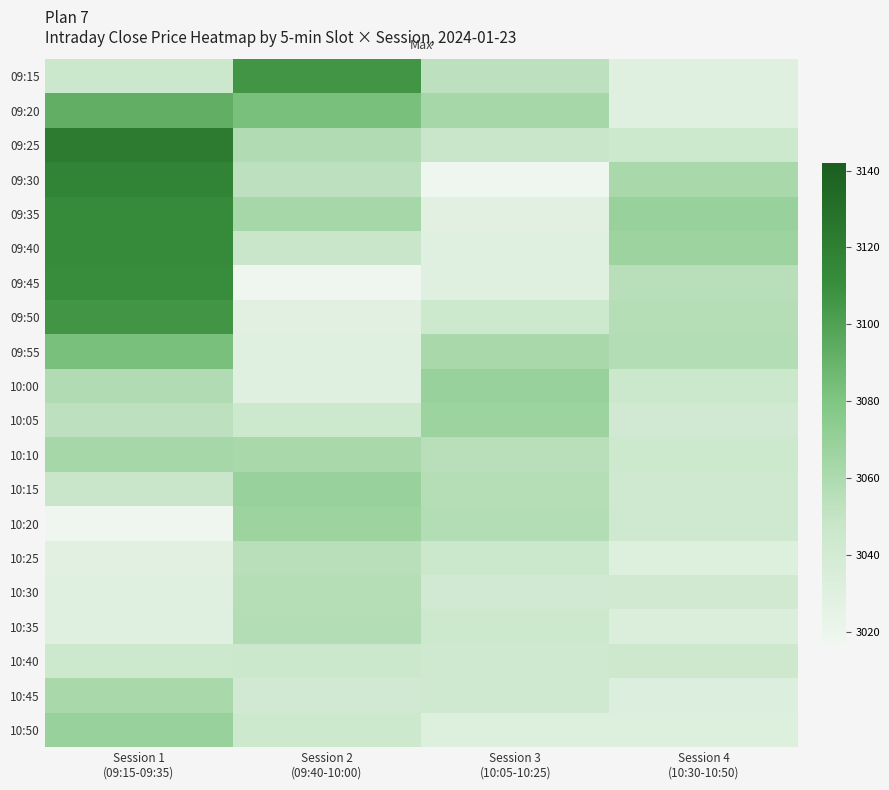

Reading left to right, what are all the values shown in this chart?

09:15: Session 1
(09:15-09:35)=3045.8	Session 2
(09:40-10:00)=3106.4	Session 3
(10:05-10:25)=3052.9	Session 4
(10:30-10:50)=3030.1
09:20: Session 1
(09:15-09:35)=3093.1	Session 2
(09:40-10:00)=3083.4	Session 3
(10:05-10:25)=3063.1	Session 4
(10:30-10:50)=3030.1
09:25: Session 1
(09:15-09:35)=3122.5	Session 2
(09:40-10:00)=3058.2	Session 3
(10:05-10:25)=3046.9	Session 4
(10:30-10:50)=3044.3
09:30: Session 1
(09:15-09:35)=3117.2	Session 2
(09:40-10:00)=3052.9	Session 3
(10:05-10:25)=3017.6	Session 4
(10:30-10:50)=3061.8
09:35: Session 1
(09:15-09:35)=3111.8	Session 2
(09:40-10:00)=3063.1	Session 3
(10:05-10:25)=3028.4	Session 4
(10:30-10:50)=3068.9
09:40: Session 1
(09:15-09:35)=3112.1	Session 2
(09:40-10:00)=3046.9	Session 3
(10:05-10:25)=3030.1	Session 4
(10:30-10:50)=3066.9
09:45: Session 1
(09:15-09:35)=3111.1	Session 2
(09:40-10:00)=3017.6	Session 3
(10:05-10:25)=3030.1	Session 4
(10:30-10:50)=3055.2
09:50: Session 1
(09:15-09:35)=3106.4	Session 2
(09:40-10:00)=3028.4	Session 3
(10:05-10:25)=3044.3	Session 4
(10:30-10:50)=3056.4
09:55: Session 1
(09:15-09:35)=3083.4	Session 2
(09:40-10:00)=3030.1	Session 3
(10:05-10:25)=3061.8	Session 4
(10:30-10:50)=3057.2
10:00: Session 1
(09:15-09:35)=3058.2	Session 2
(09:40-10:00)=3030.1	Session 3
(10:05-10:25)=3068.9	Session 4
(10:30-10:50)=3045.7
10:05: Session 1
(09:15-09:35)=3052.9	Session 2
(09:40-10:00)=3044.3	Session 3
(10:05-10:25)=3066.9	Session 4
(10:30-10:50)=3041.3
10:10: Session 1
(09:15-09:35)=3063.1	Session 2
(09:40-10:00)=3061.8	Session 3
(10:05-10:25)=3055.2	Session 4
(10:30-10:50)=3044.7
10:15: Session 1
(09:15-09:35)=3046.9	Session 2
(09:40-10:00)=3068.9	Session 3
(10:05-10:25)=3056.4	Session 4
(10:30-10:50)=3042.4
10:20: Session 1
(09:15-09:35)=3017.6	Session 2
(09:40-10:00)=3066.9	Session 3
(10:05-10:25)=3057.2	Session 4
(10:30-10:50)=3042.4
10:25: Session 1
(09:15-09:35)=3028.4	Session 2
(09:40-10:00)=3055.2	Session 3
(10:05-10:25)=3045.7	Session 4
(10:30-10:50)=3031.8
10:30: Session 1
(09:15-09:35)=3030.1	Session 2
(09:40-10:00)=3056.4	Session 3
(10:05-10:25)=3041.3	Session 4
(10:30-10:50)=3042.1
10:35: Session 1
(09:15-09:35)=3030.1	Session 2
(09:40-10:00)=3057.2	Session 3
(10:05-10:25)=3044.7	Session 4
(10:30-10:50)=3032.7
10:40: Session 1
(09:15-09:35)=3044.3	Session 2
(09:40-10:00)=3045.7	Session 3
(10:05-10:25)=3042.4	Session 4
(10:30-10:50)=3043.4
10:45: Session 1
(09:15-09:35)=3061.8	Session 2
(09:40-10:00)=3041.3	Session 3
(10:05-10:25)=3042.4	Session 4
(10:30-10:50)=3032.3
10:50: Session 1
(09:15-09:35)=3068.9	Session 2
(09:40-10:00)=3044.7	Session 3
(10:05-10:25)=3031.8	Session 4
(10:30-10:50)=3031.7